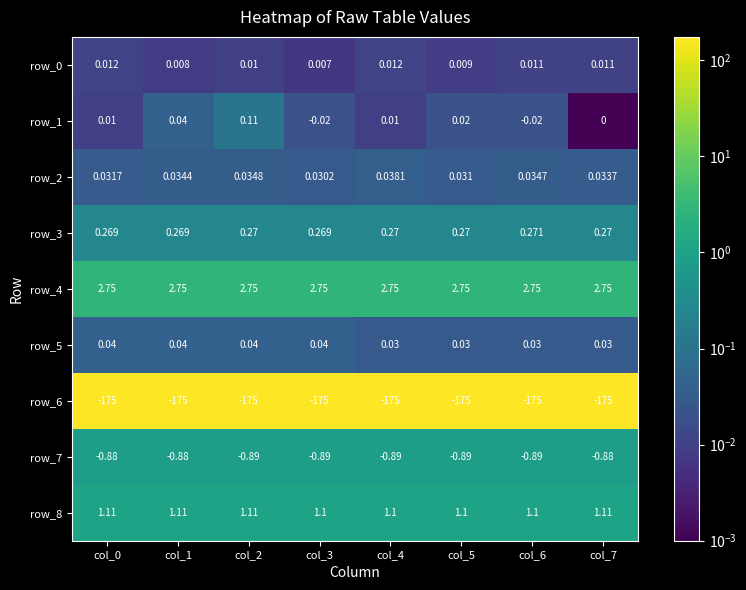

Is it true that row_2 equals 0.0 at col_4?

True